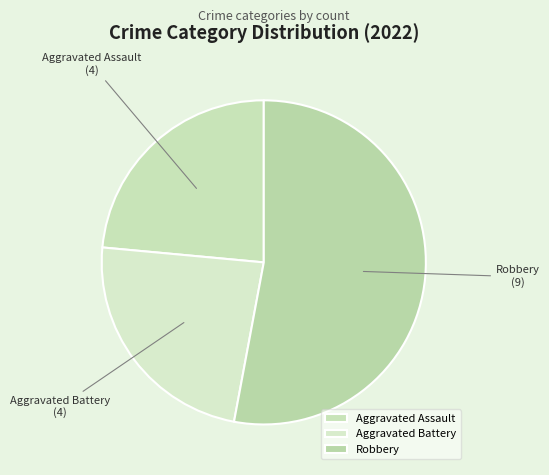

How many segments does this pie chart have?

3